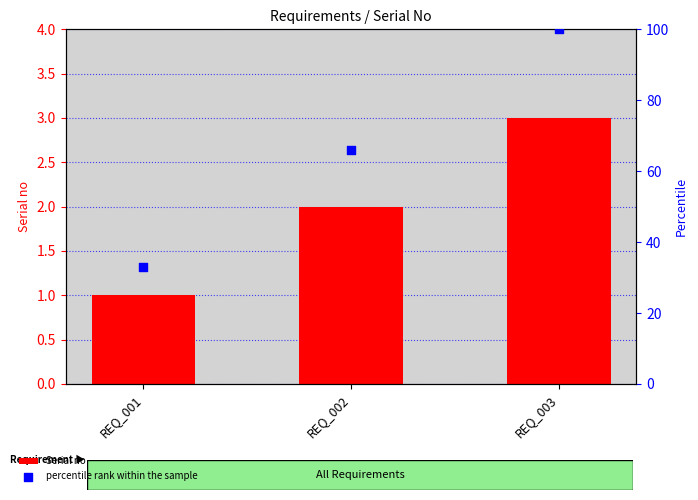

Which series contains the highest Y value?

percentile rank within the sample